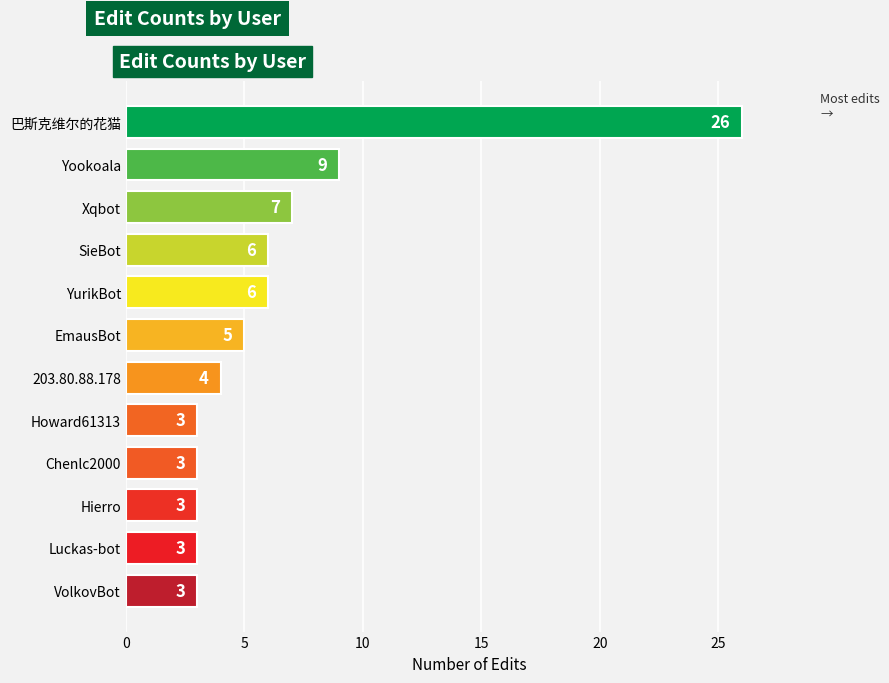

What is the ratio of the value at SieBot to the value at Luckas-bot?

2.0